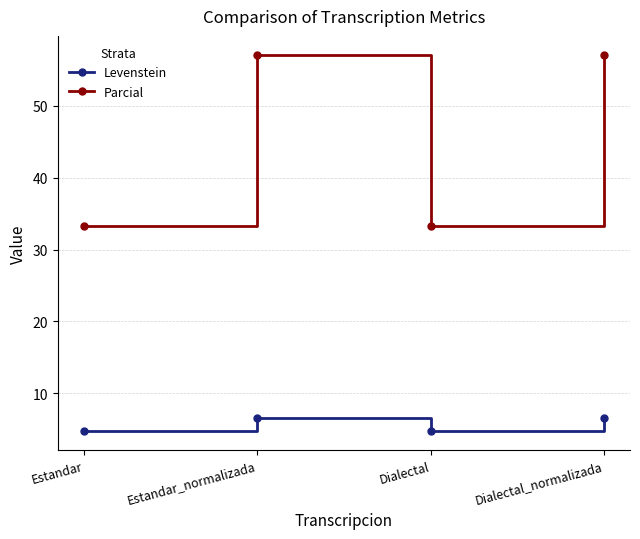

Which series changed the most between Estandar and Dialectal_normalizada?

Parcial